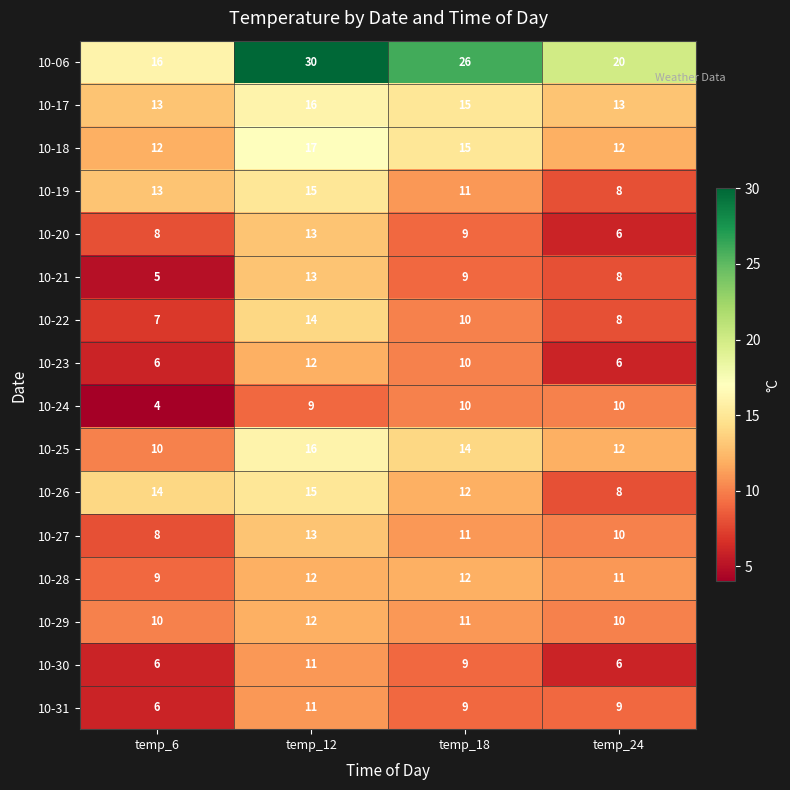

Which category has the highest value across all series?

temp_12